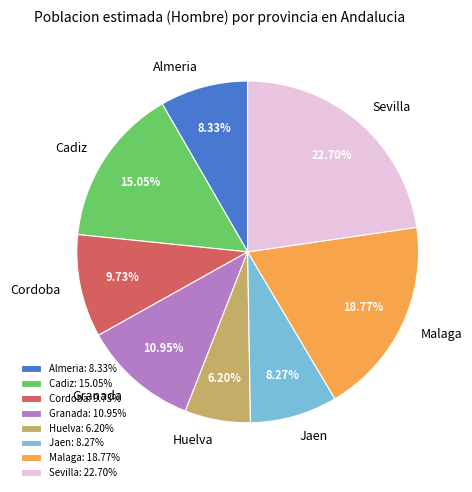

Approximately how many times larger is the value at Huelva compared to Cordoba?

0.6